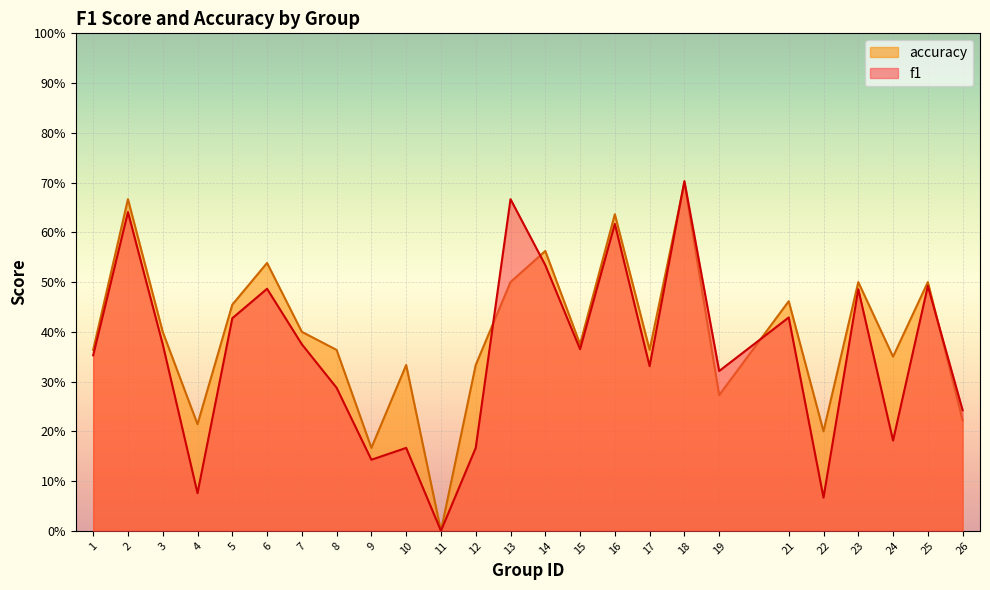

Between which two adjacent categories do f1 and accuracy first intersect?

12 and 13